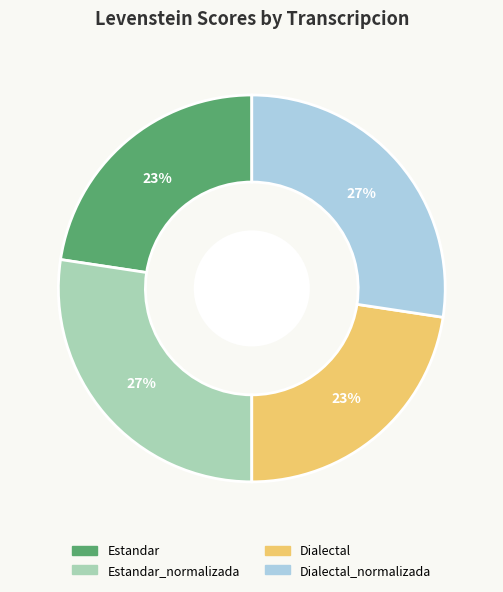

How many slices are in this pie chart?

4